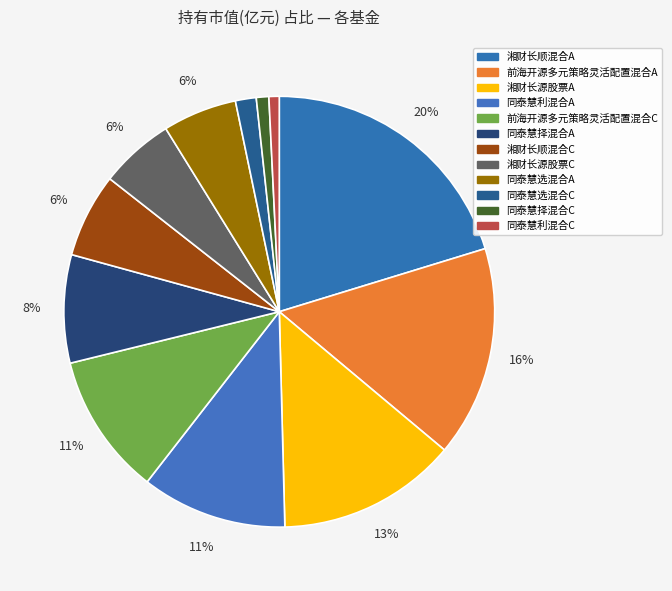

Is there a majority slice in this chart?

No